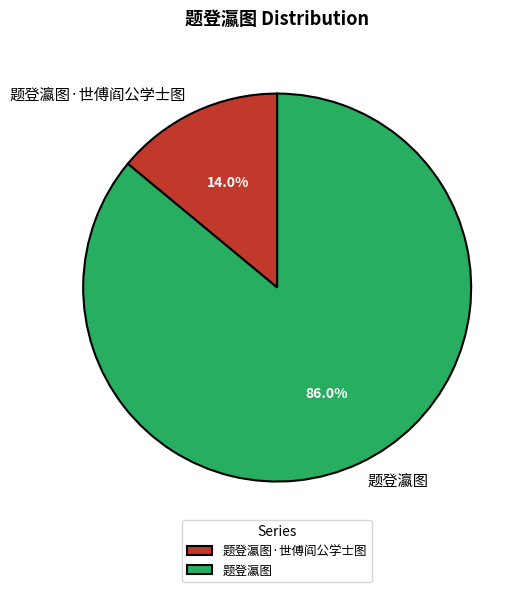

What is the total percentage of 题登瀛图·世傅阎公学士图 and 题登瀛图?

100.0%